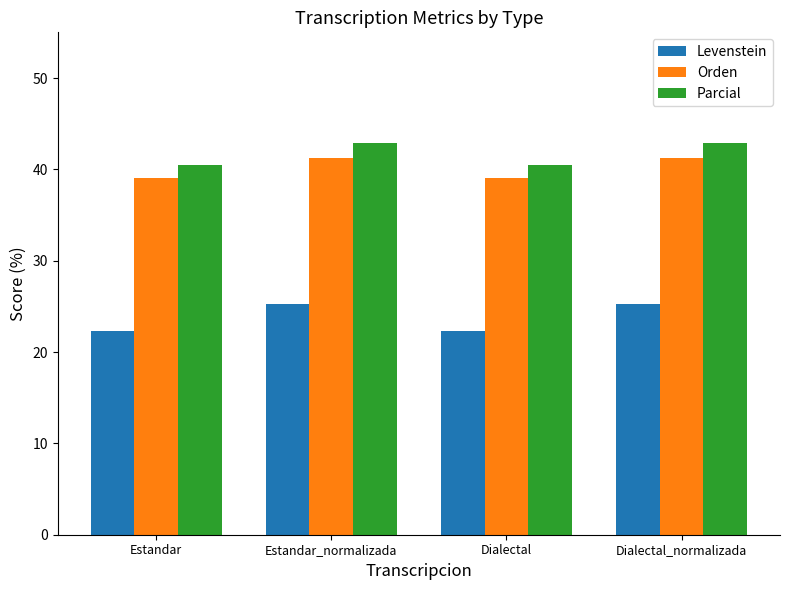

What is the minimum value shown in the chart?

22.3